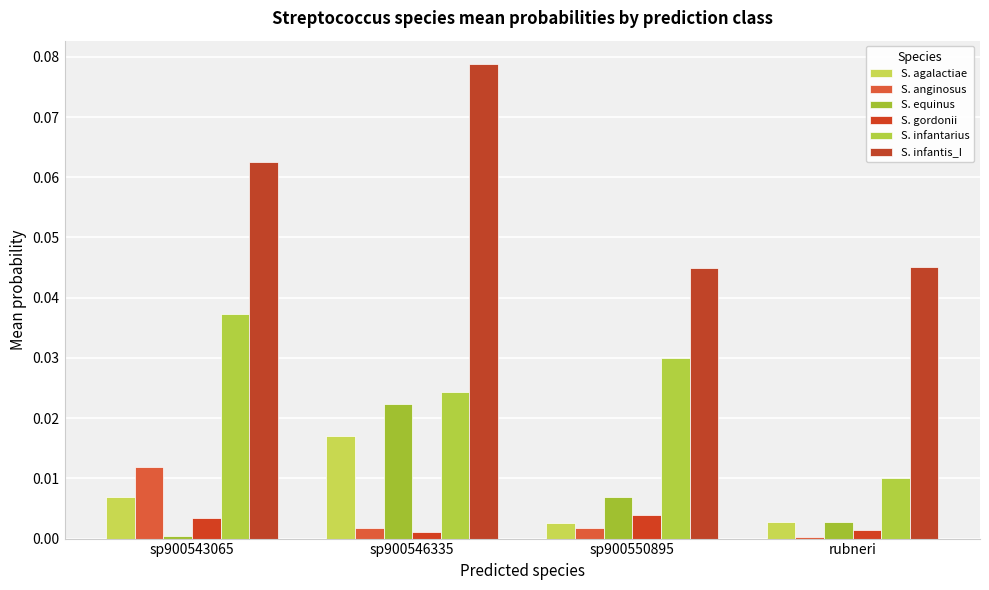

Which has a higher value, rubneri or sp900546335?

sp900546335